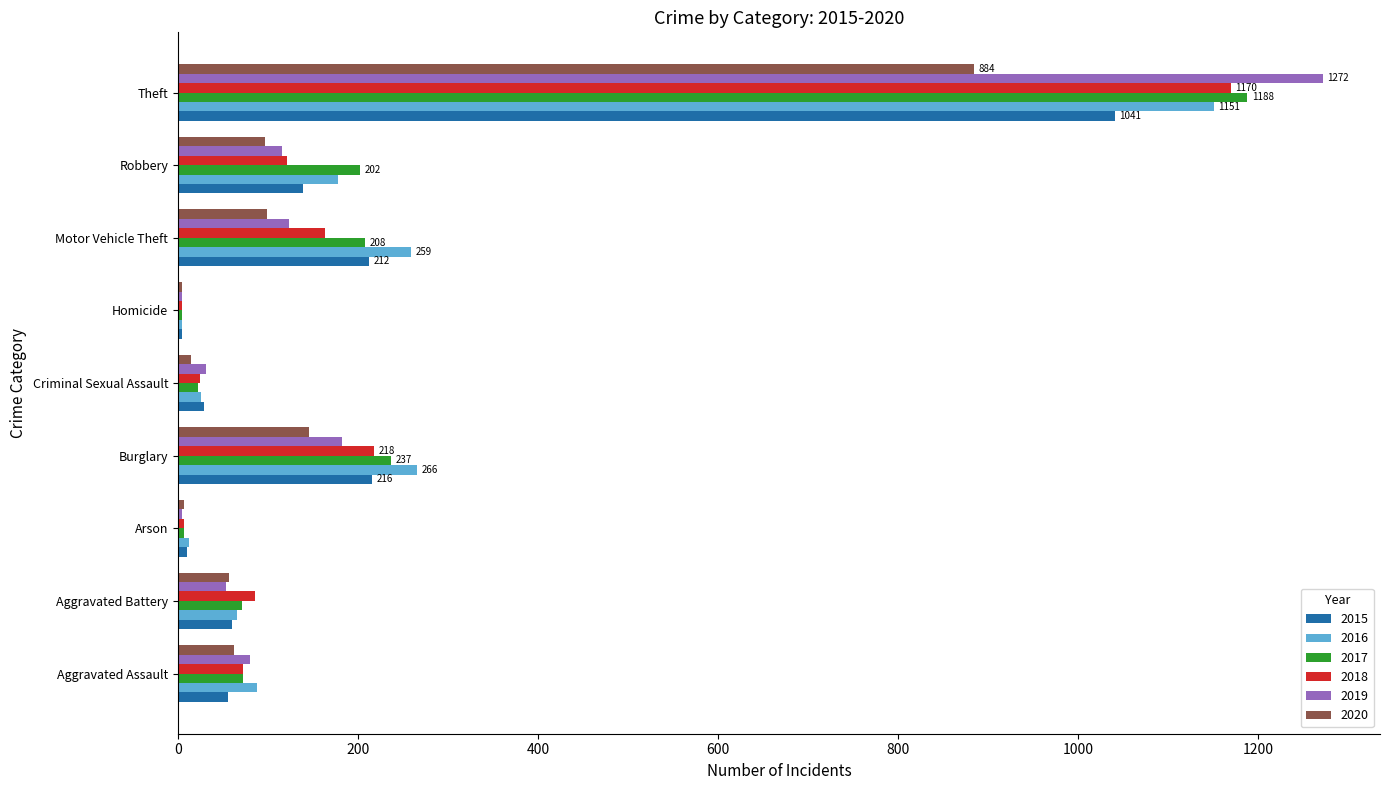

Which series has the largest range (max minus min)?

2019